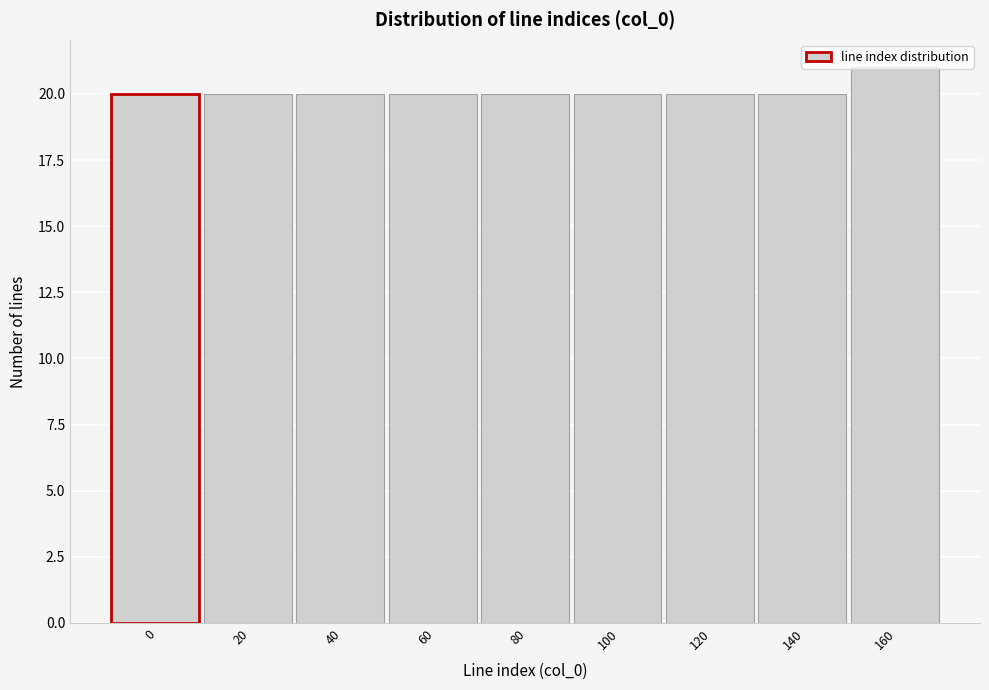

Which category has the highest value across all series?

160